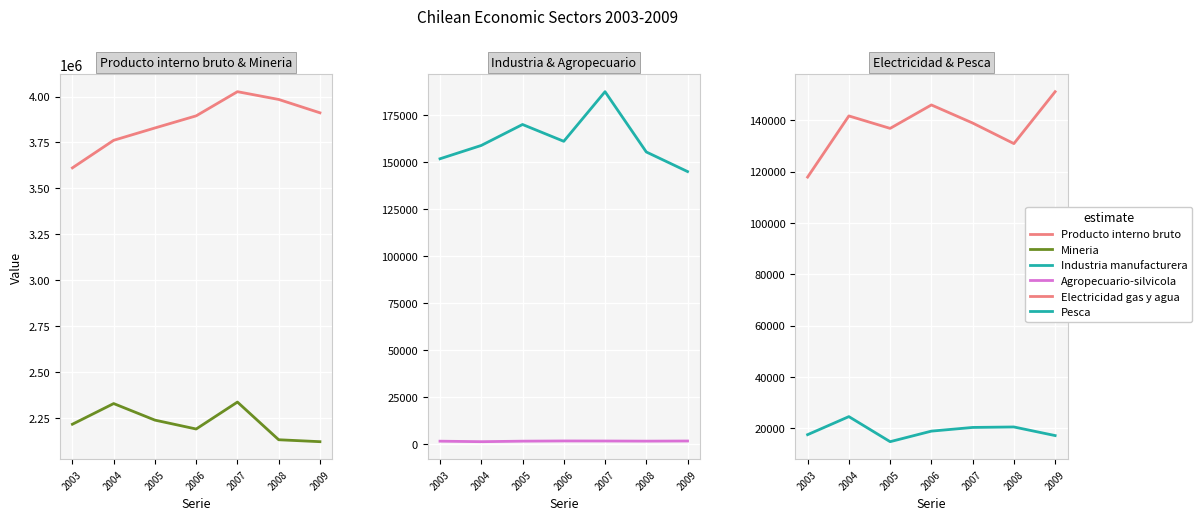

Where is Industria manufacturera nearest to the value 166023?

2005